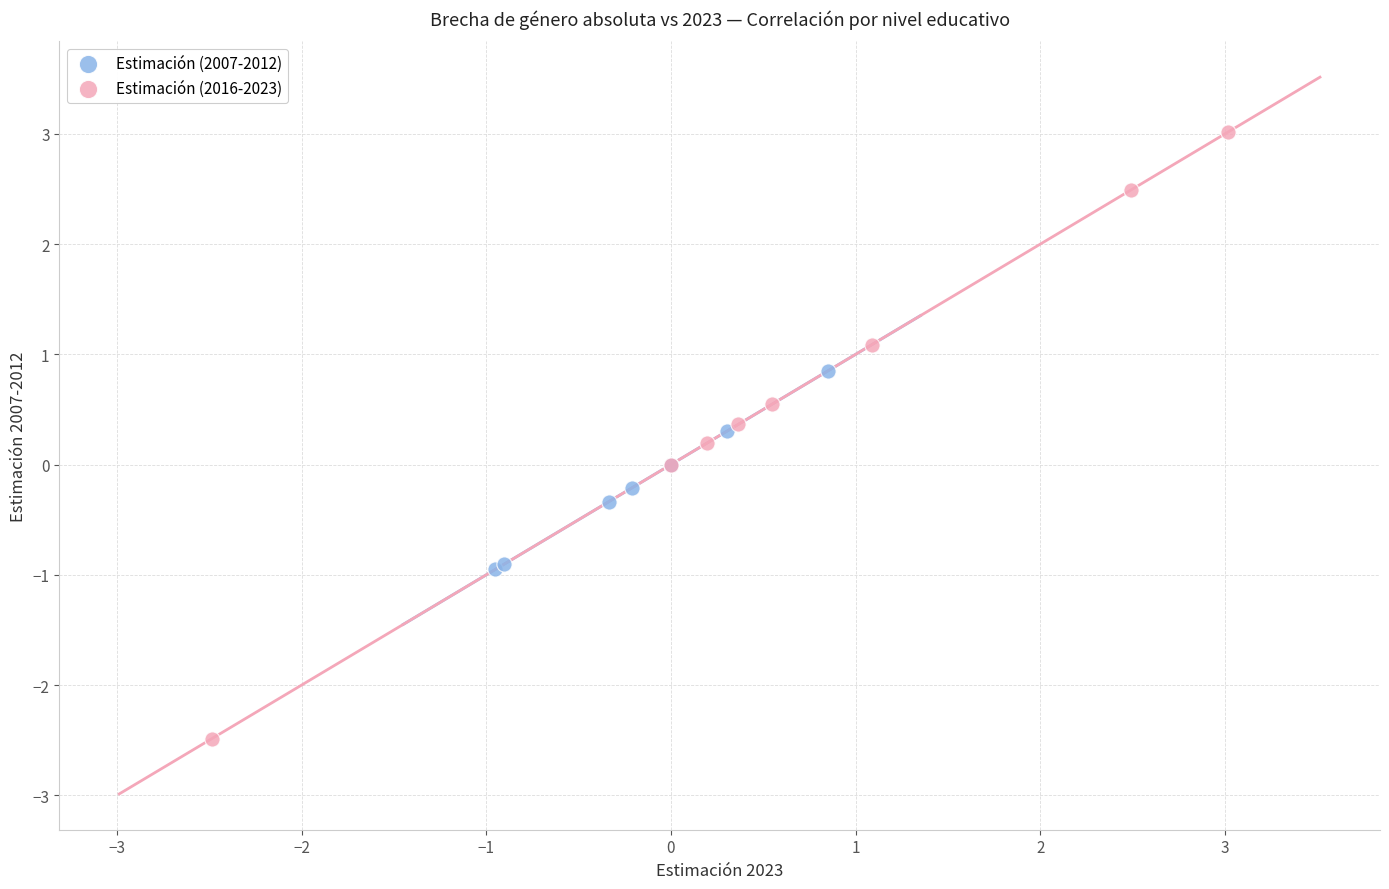

Which series has the largest Y range (max minus min)?

Estimación (2016-2023)